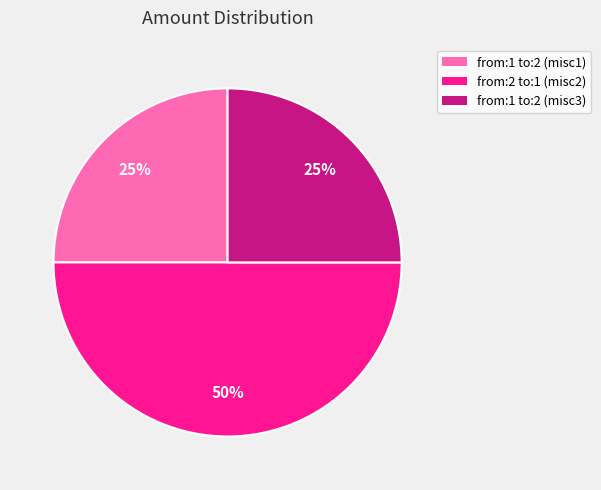

Which slice is the largest?

from:2 to:1 (misc2)